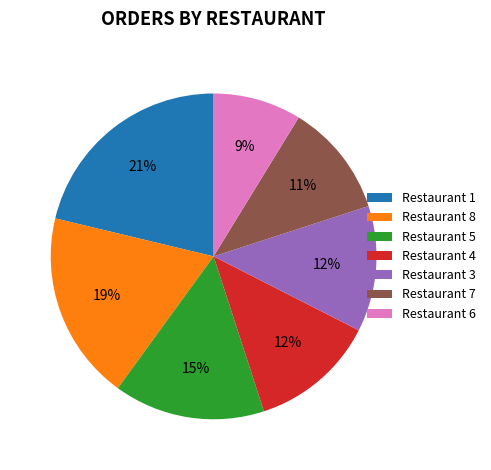

To the nearest percent, what portion does Restaurant 5 represent?

15%